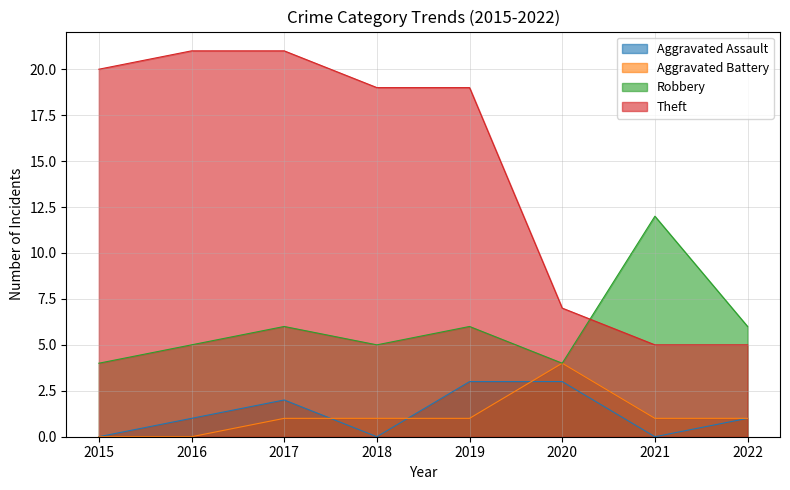

The Aggravated Assault series shows -2 at 2021. True or false?

False